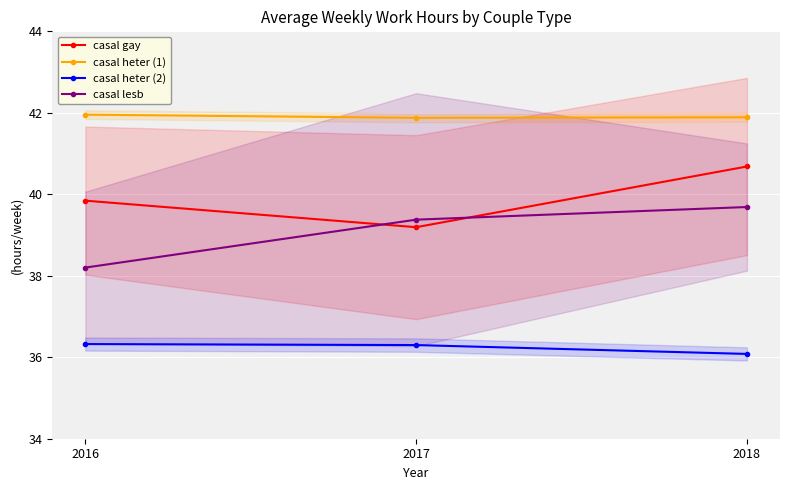

Which label corresponds to the smallest value in the chart?

2018